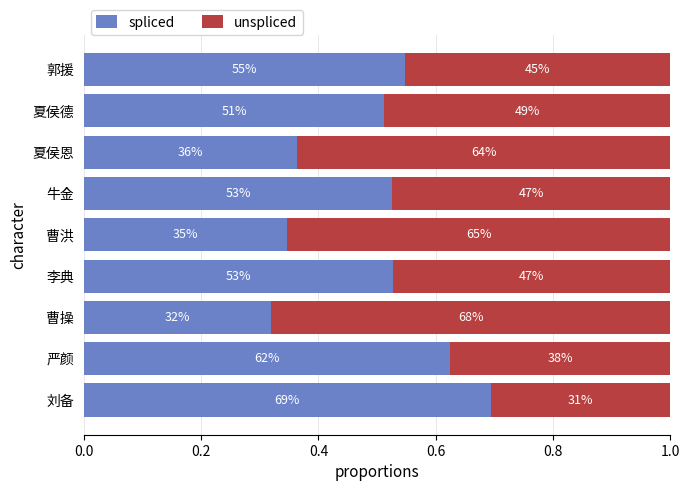

What are all the series names shown in the legend?

spliced, unspliced